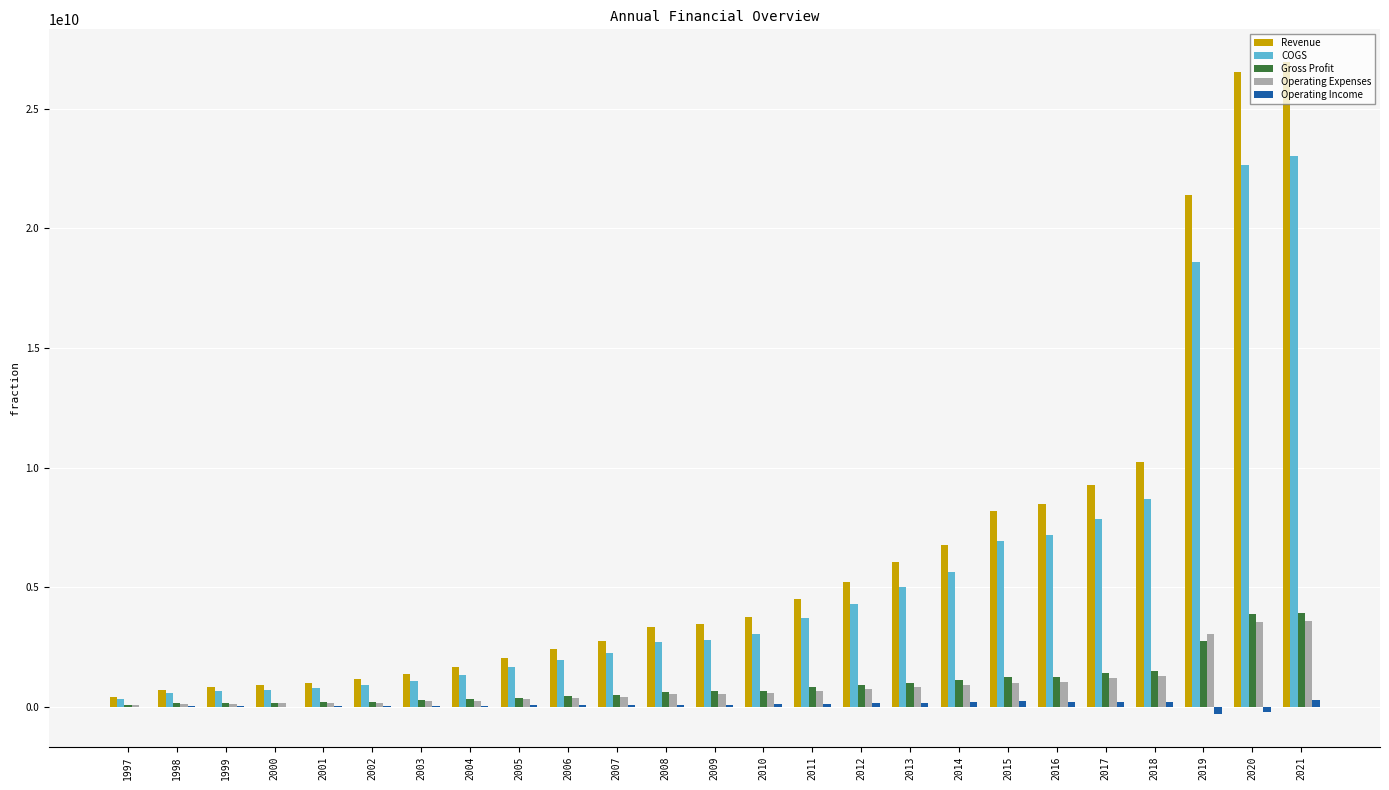

What is the greatest value displayed?

26950000000